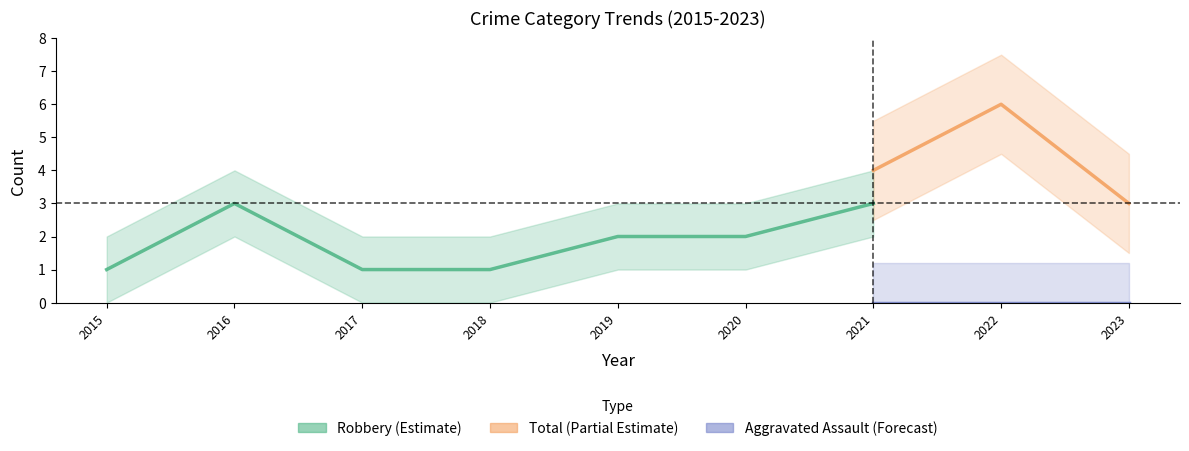

Which series has the widest spread of values?

Total